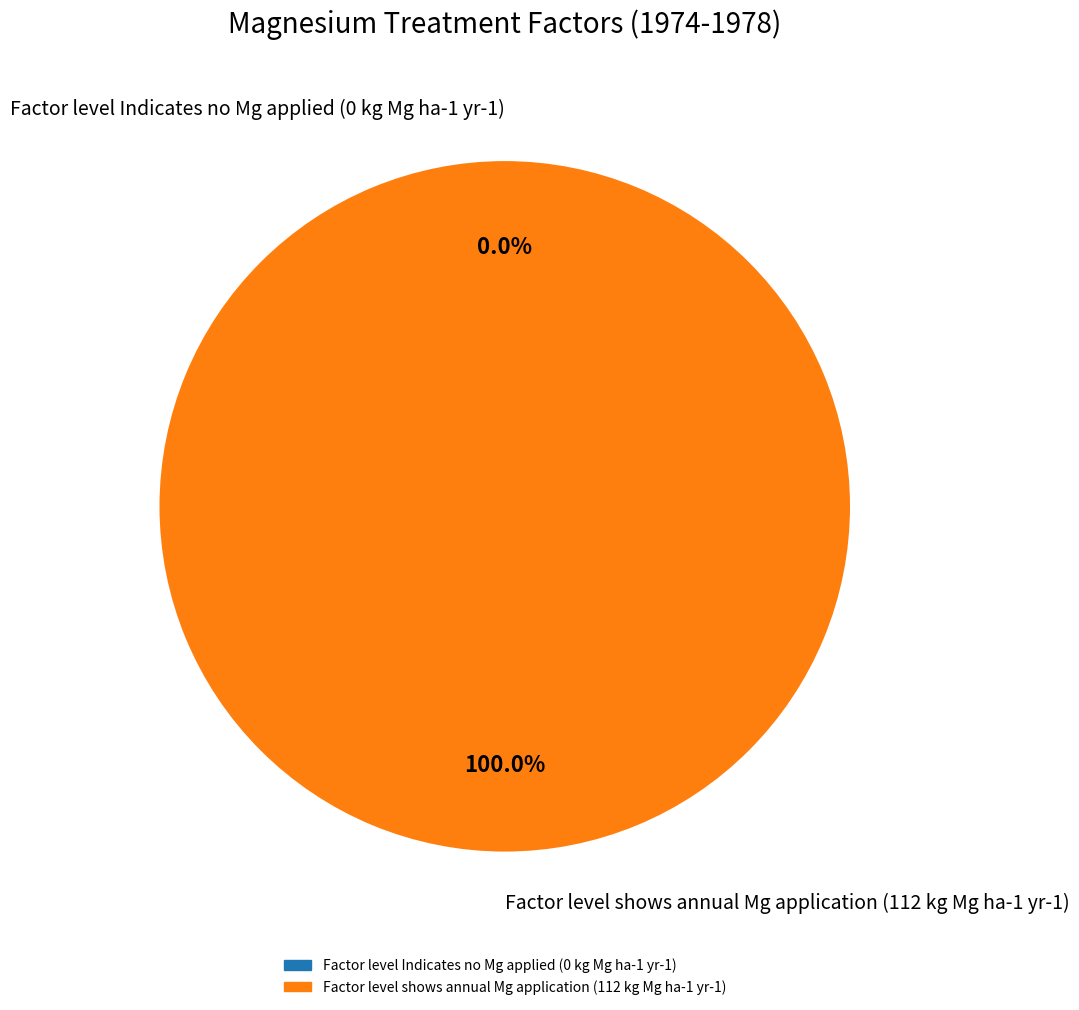

To the nearest percent, what is the difference between the largest and smallest slice percentages?

100%